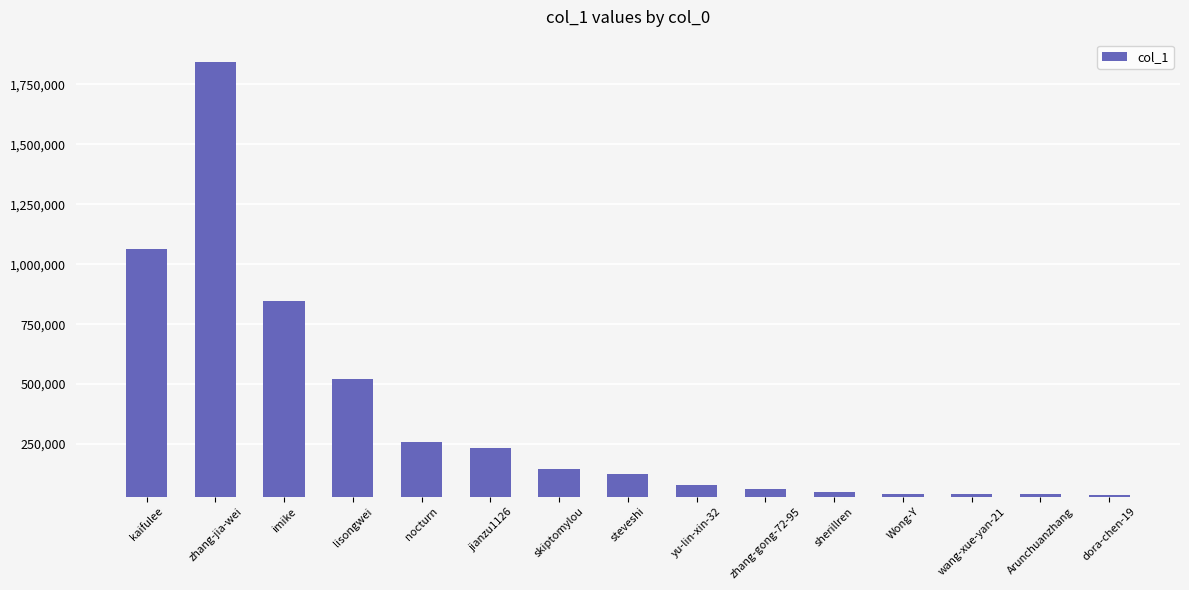

Does the chart contain stacked bars?

No